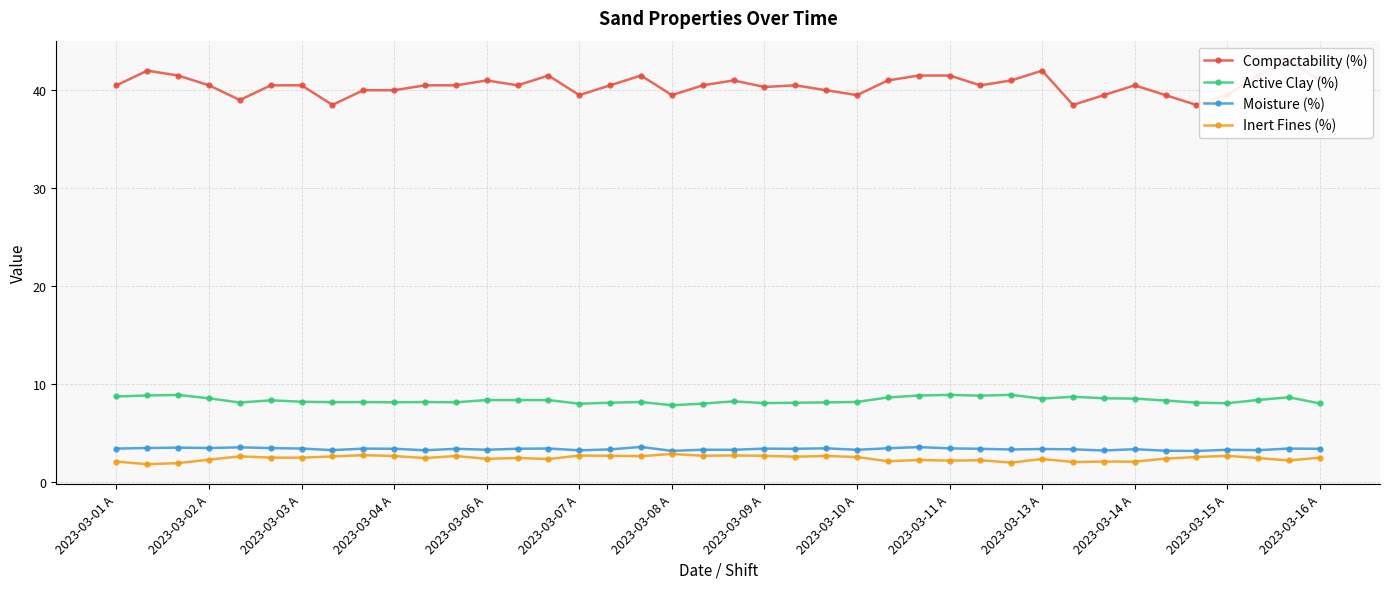

True or false: Inert Fines (%) and Active Clay (%) cross at least once.

False